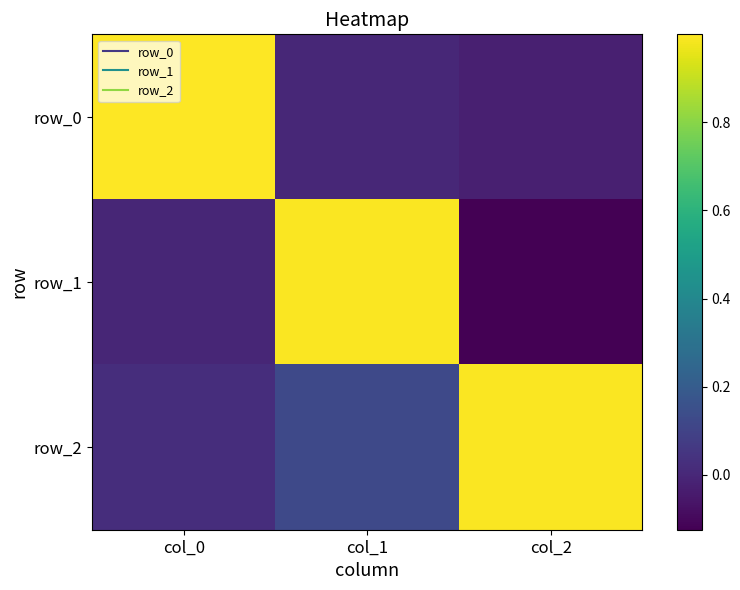

Which category has the highest value in the row_2 series?

col_2